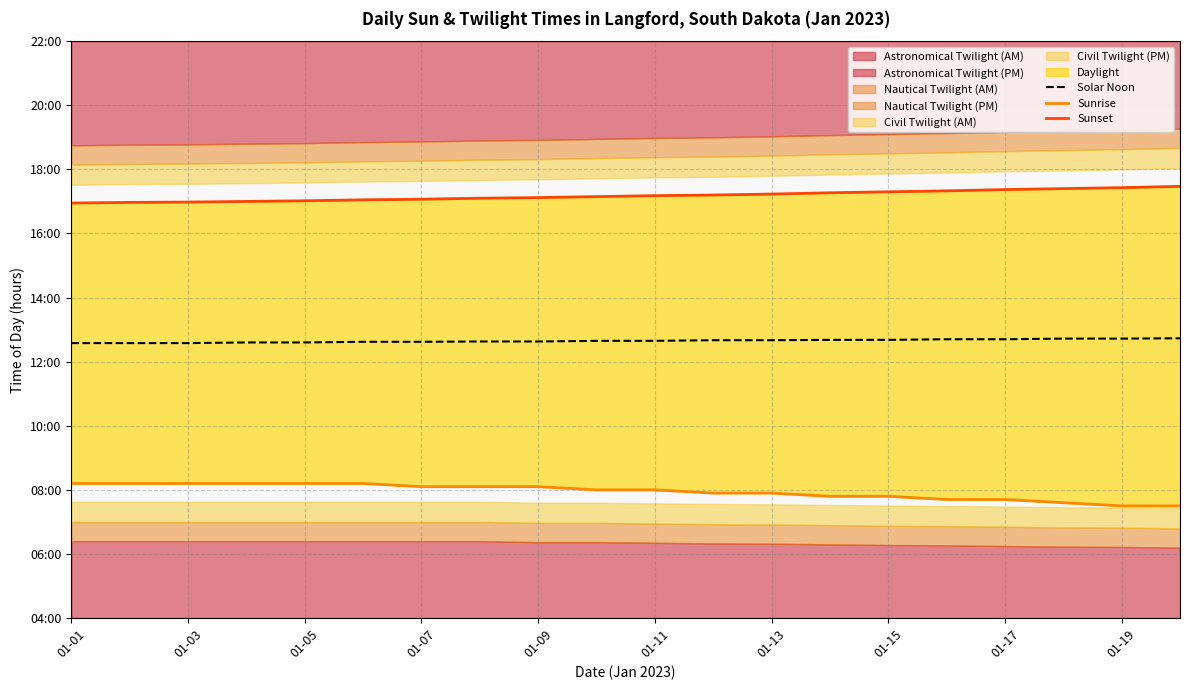

Which series has the largest total across all categories?

Sunset